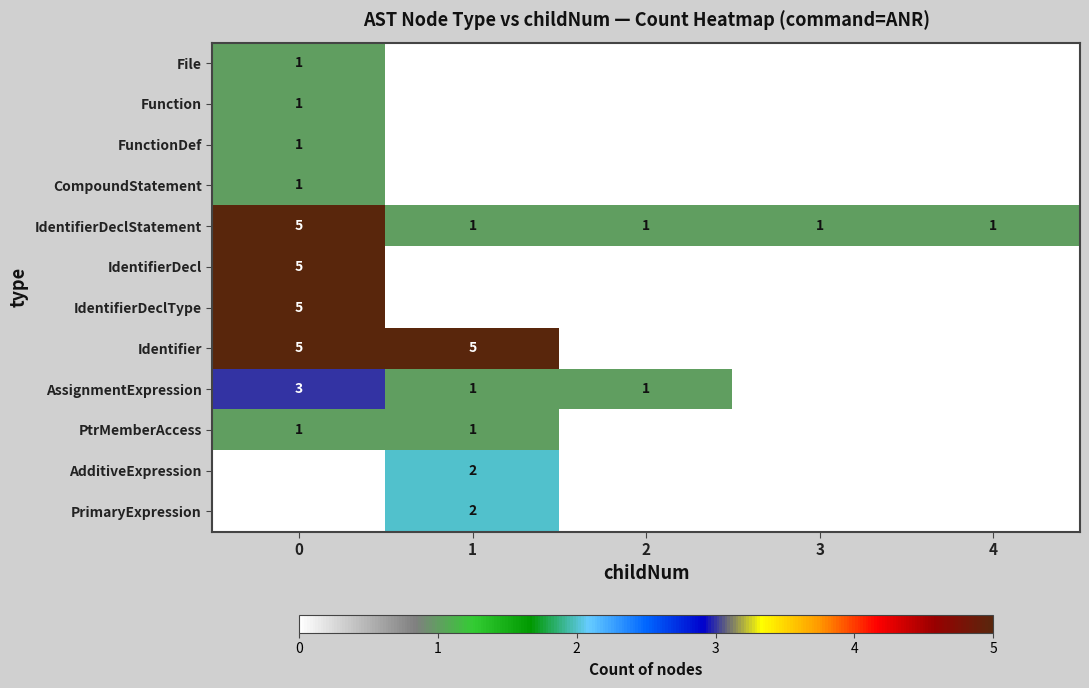

Is it true that FunctionDef equals 0 at 0?

False